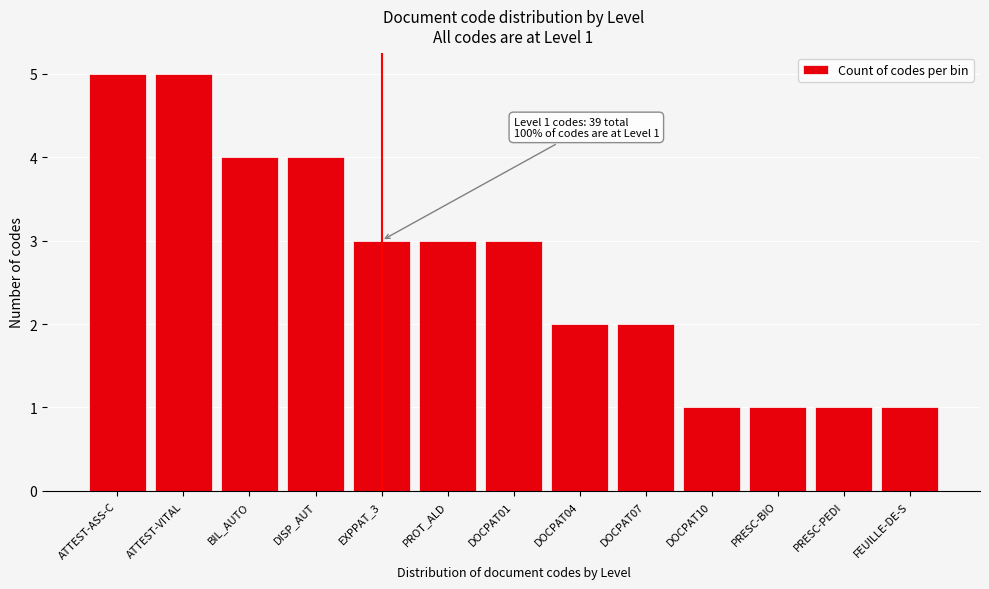

Reading left to right, what are all the values shown in this chart?

5	5	4	4	3	3	3	2	2	1	1	1	1